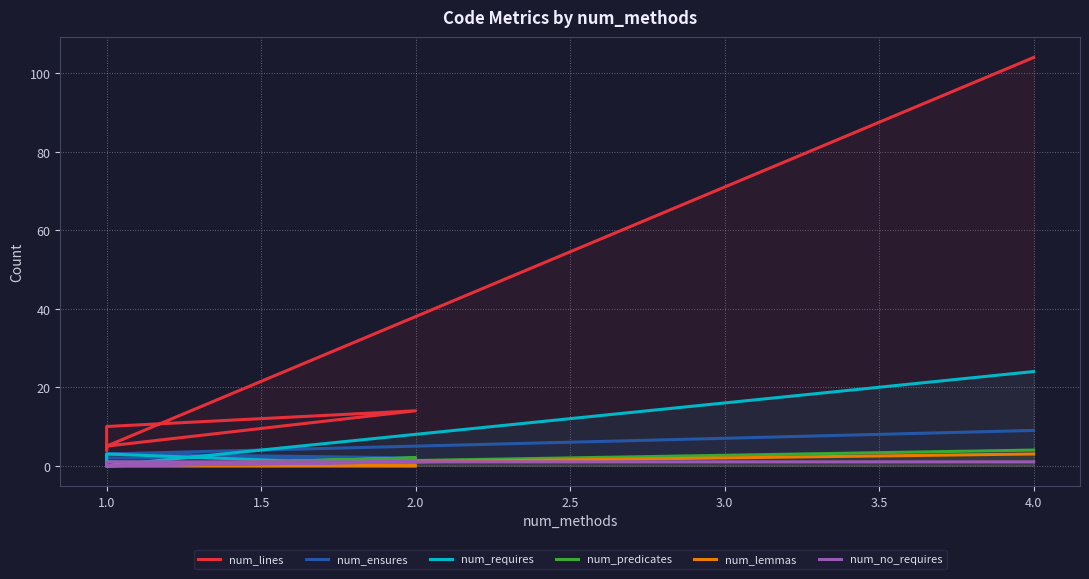

Count the num_predicates values in the range 0 to 1.

7